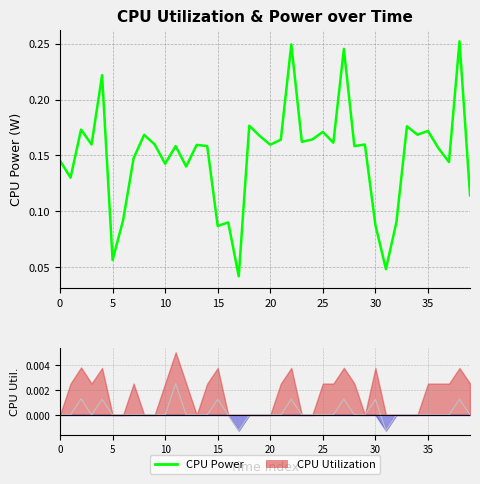

Reading right to left, list all the values displayed in this chart.

0.1	0.3	0.1	0.2	0.2	0.2	0.2	0.1	0.0	0.1	0.2	0.2	0.2	0.2	0.2	0.2	0.2	0.2	0.2	0.2	0.2	0.2	0.0	0.1	0.1	0.2	0.2	0.1	0.2	0.1	0.2	0.2	0.1	0.1	0.1	0.2	0.2	0.2	0.1	0.1